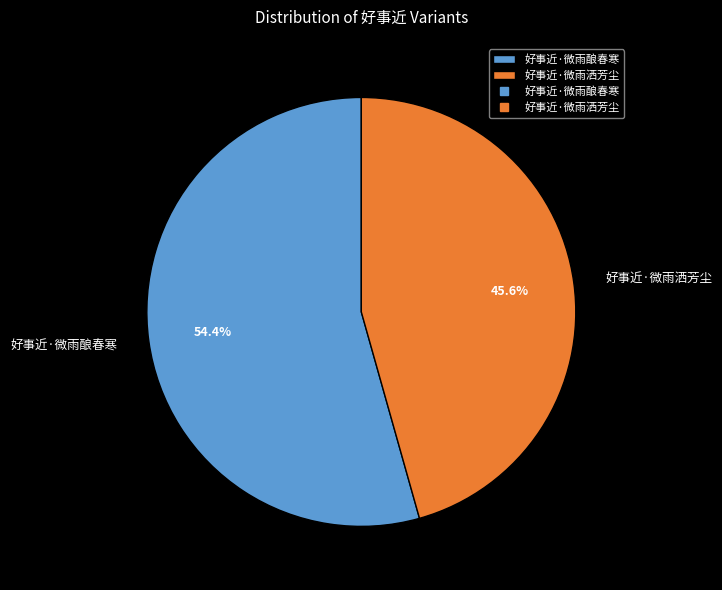

How many segments does this pie chart have?

2